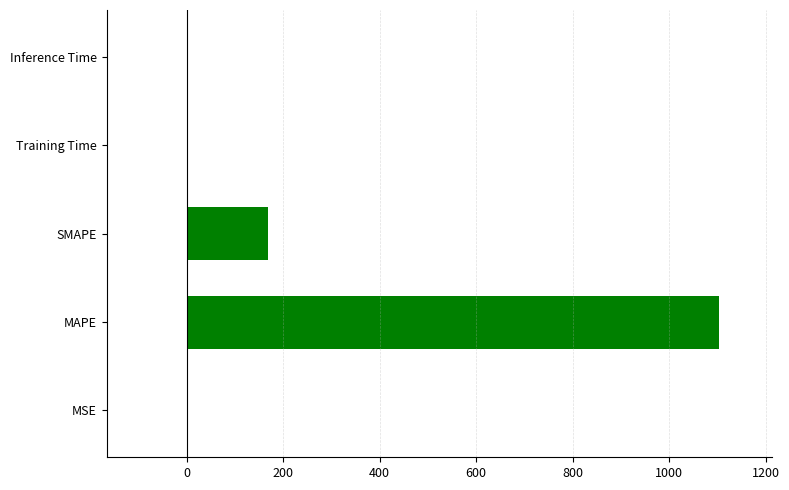

The value at MAPE is 325.7. True or false?

False